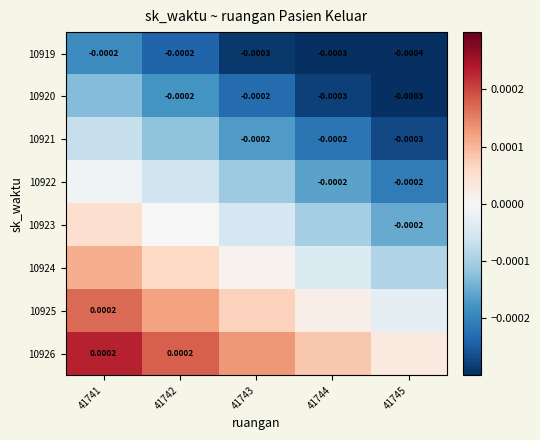

Which has a higher value, 41744 or 41743?

41743